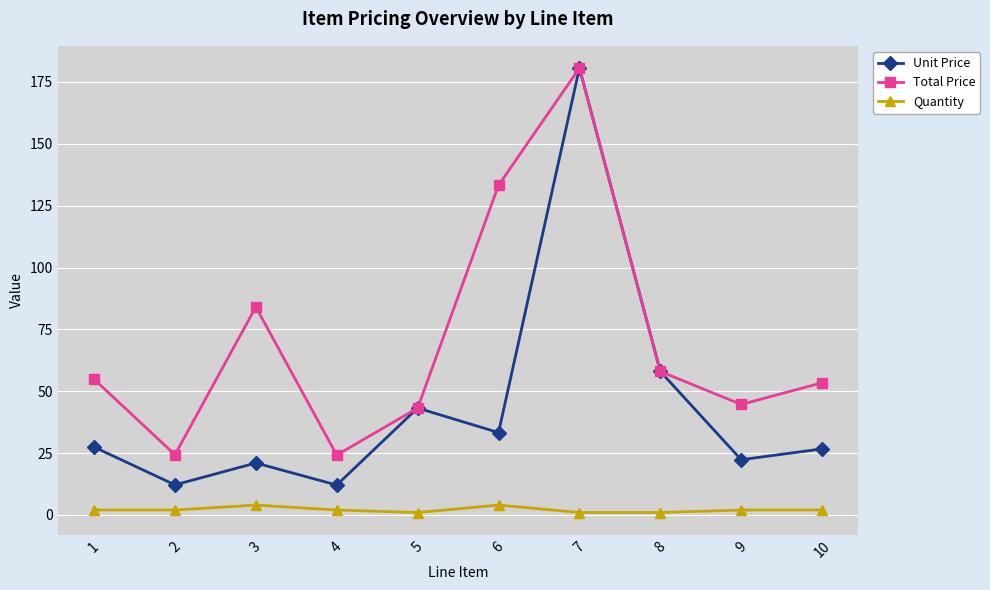

Which series changed the most between 7 and 9?

Unit Price